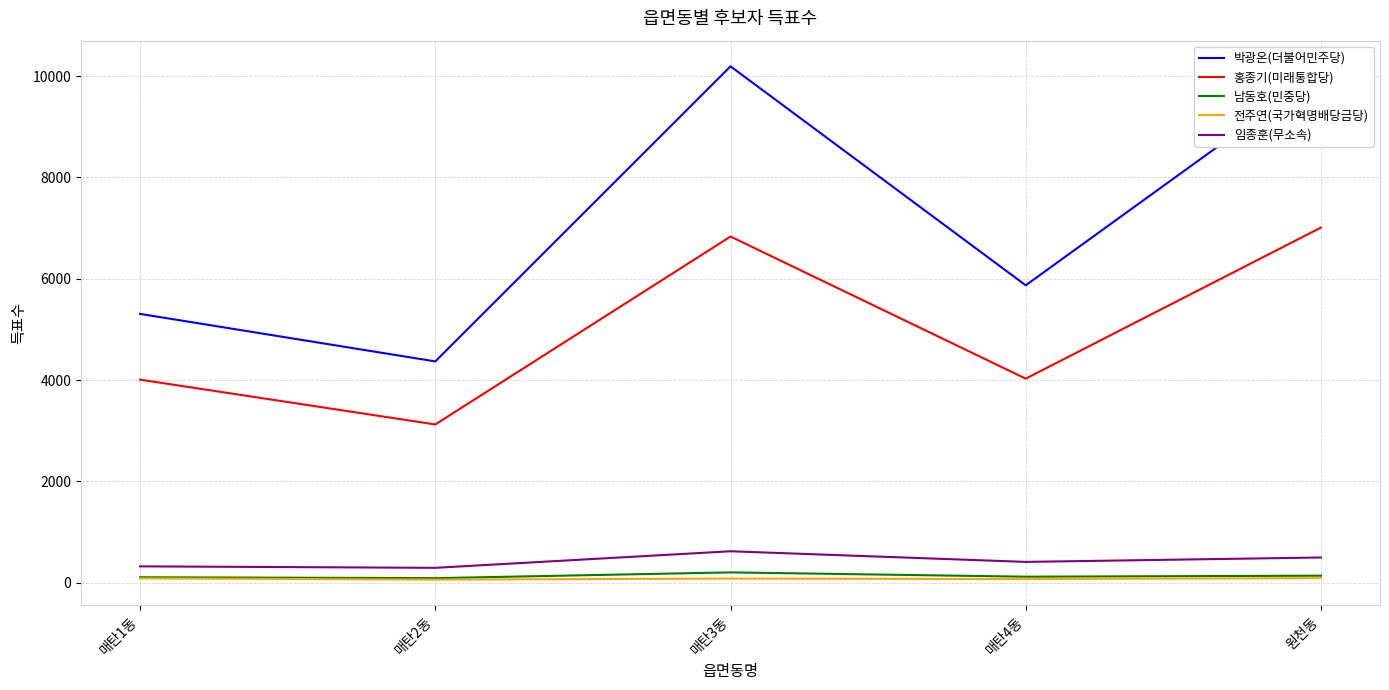

List the series in order of their peak value, highest first.

박광온(더불어민주당), 홍종기(미래통합당), 임종훈(무소속), 남동호(민중당), 전주연(국가혁명배당금당)